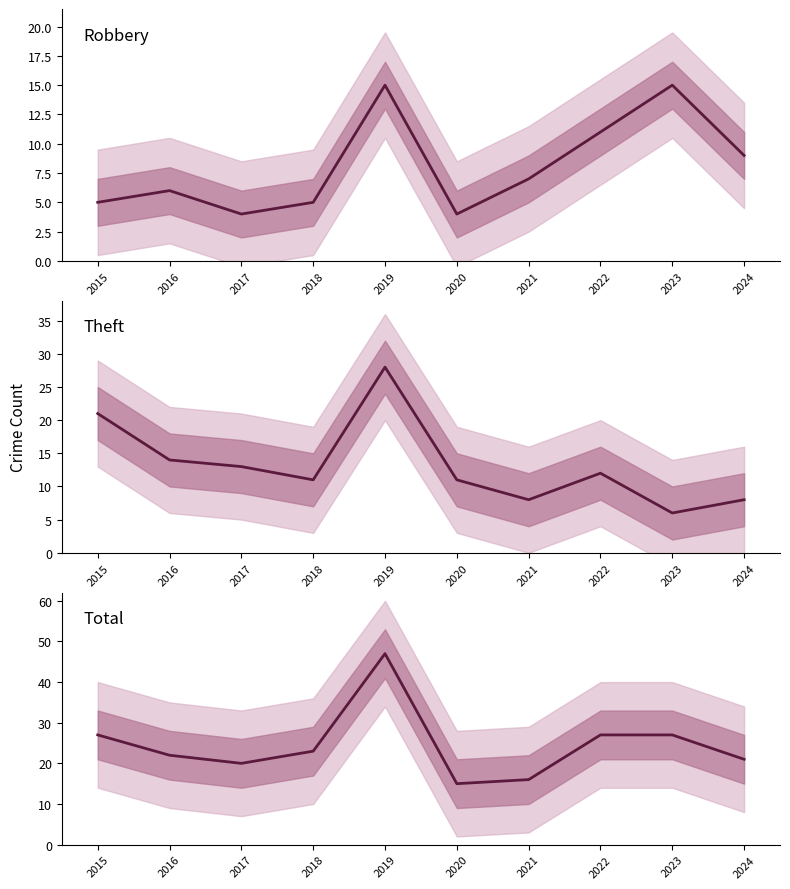

Between 2021 and 2024, which is larger?

2024